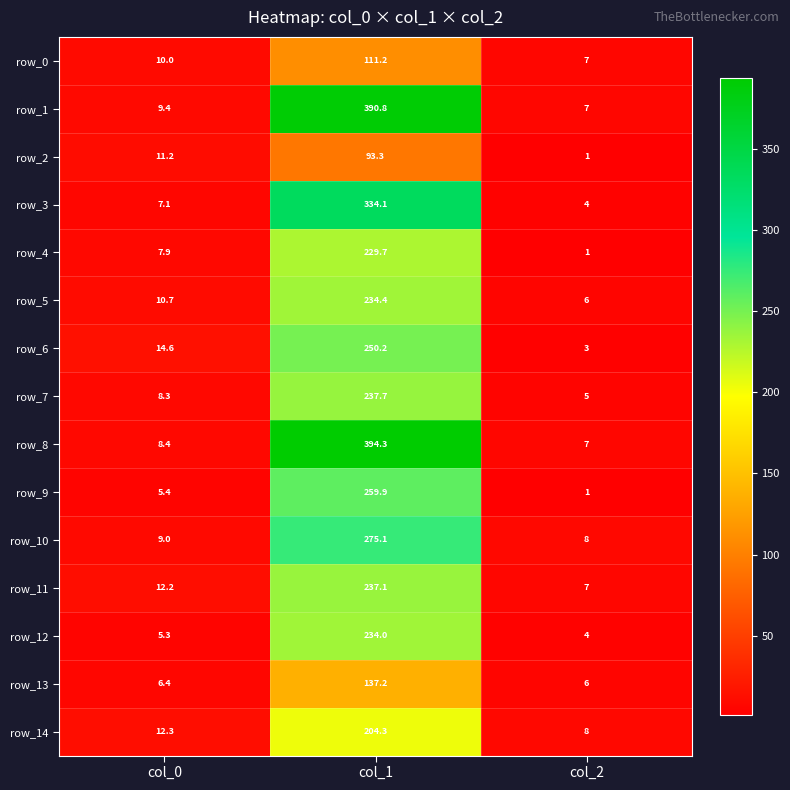

What is the smallest value displayed?

1.0